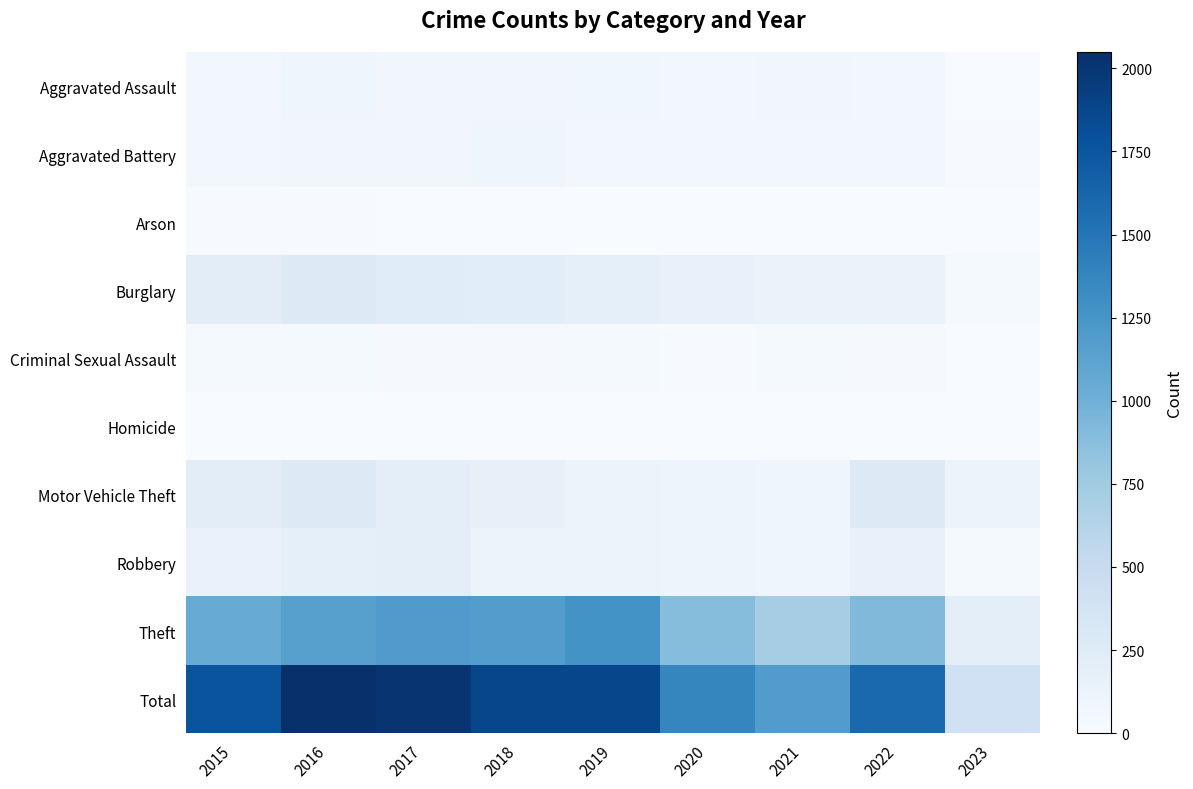

What is the total value across all series at 2015?

3536